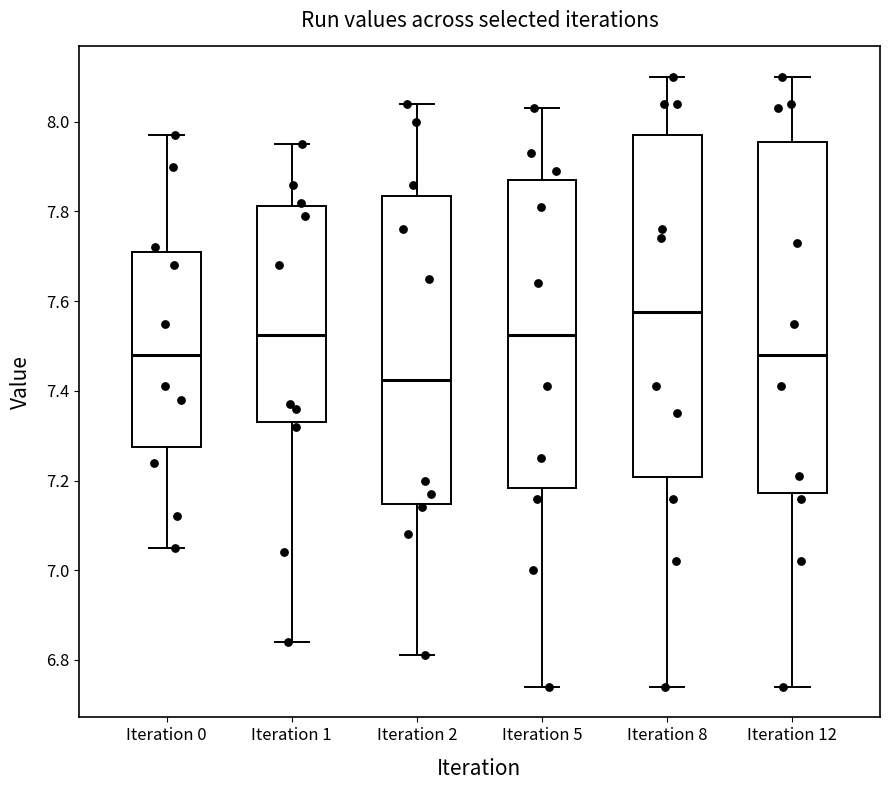

Reading left to right, read every box against the y-axis: the position of its median line, the range the box covers, and the ends of its whiskers. The values are not printed on the chart, so give them approximately, as read against the axis.

Iteration 0: median 7.48, box 7.28 to 7.72, whiskers 7.06 to 7.98
Iteration 1: median 7.52, box 7.34 to 7.82, whiskers 6.84 to 7.96
Iteration 2: median 7.42, box 7.14 to 7.84, whiskers 6.82 to 8.04
Iteration 5: median 7.52, box 7.18 to 7.88, whiskers 6.74 to 8.04
Iteration 8: median 7.58, box 7.20 to 7.98, whiskers 6.74 to 8.10
Iteration 12: median 7.48, box 7.18 to 7.96, whiskers 6.74 to 8.10